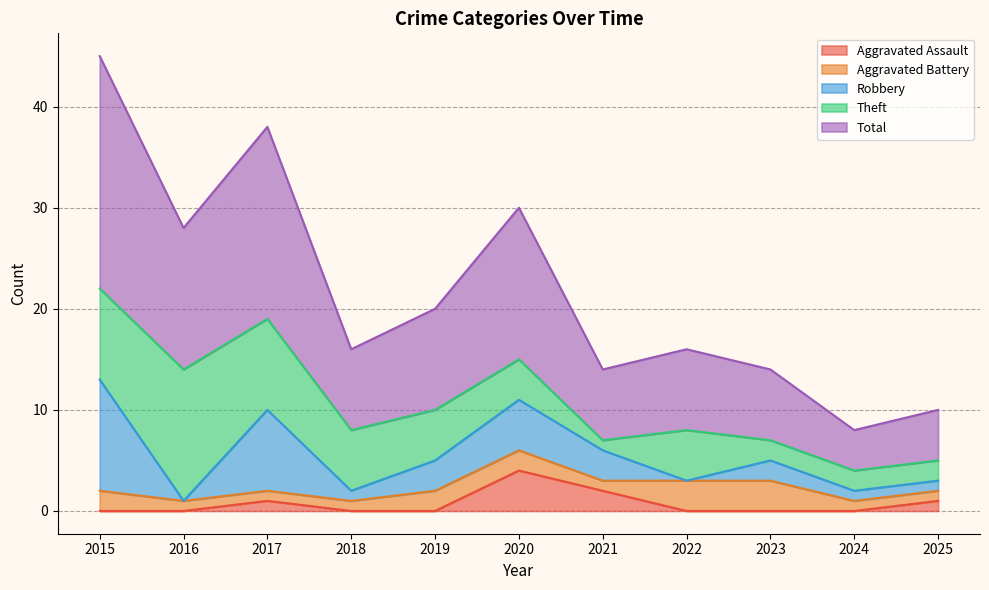

The Theft series shows 2 at 2024. True or false?

True